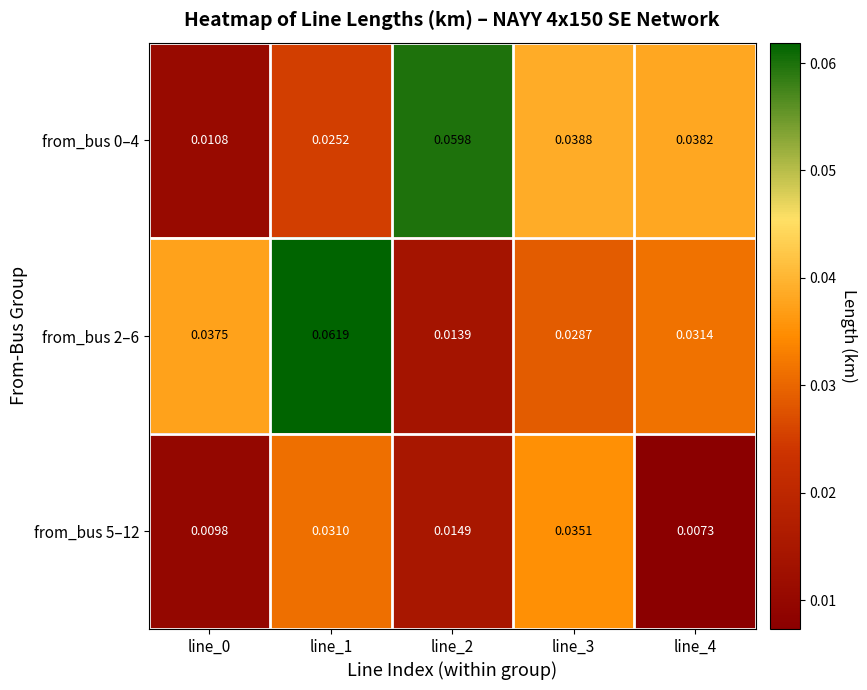

Is the value of from_bus 5–12 at line_1 greater than the value of from_bus 0–4 at line_2?

No